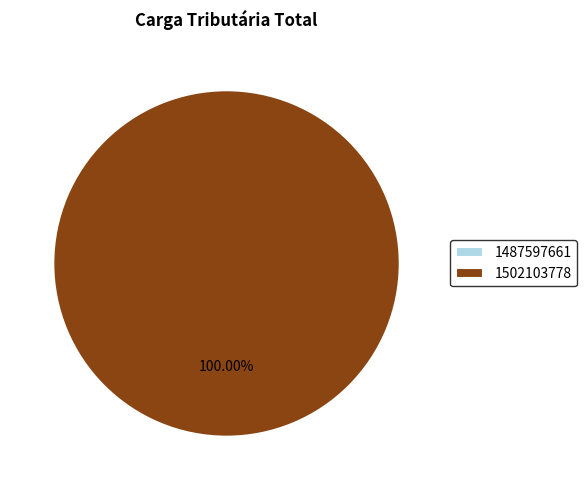

Which slice is the smallest?

1487597661